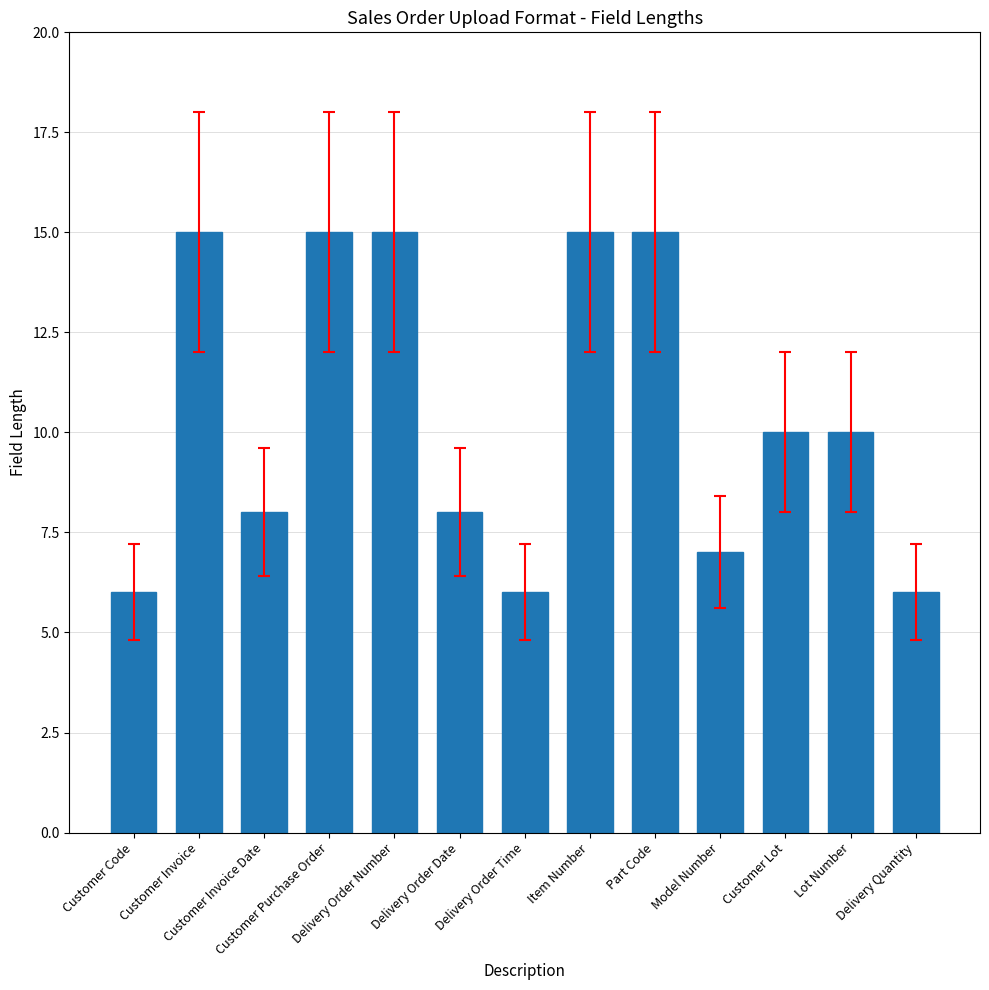

Where does the data first go above 10?

Customer Invoice